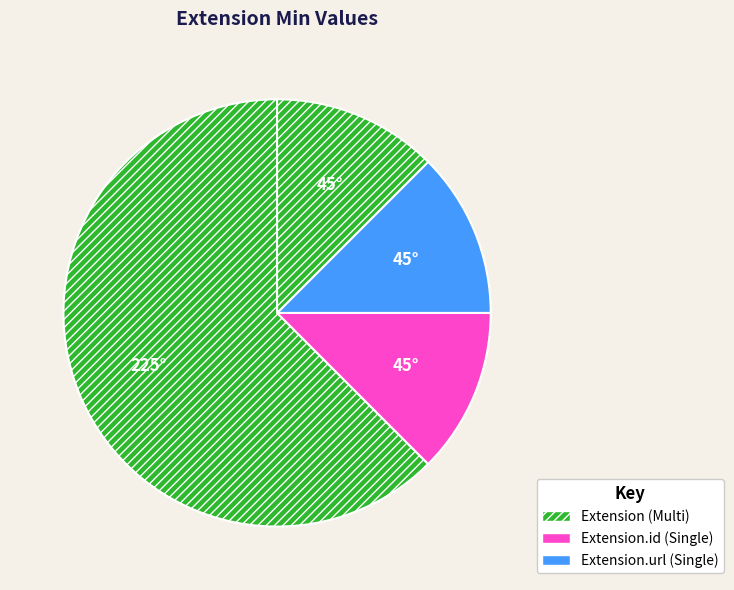

How many slices are in this pie chart?

4